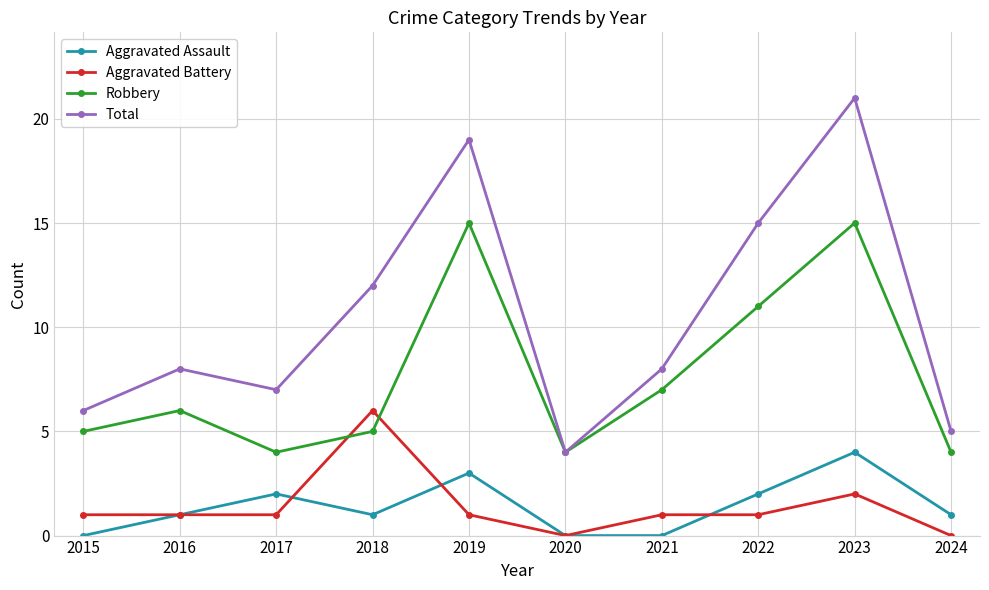

How many series are shown in this chart?

4